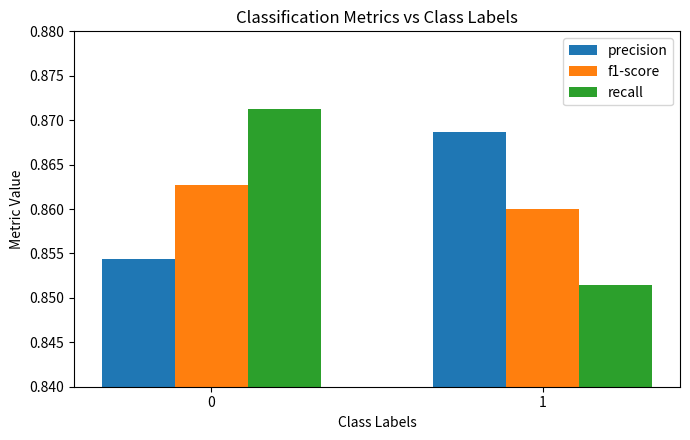

What is the sum of the precision values at 0 and 1?

1.7